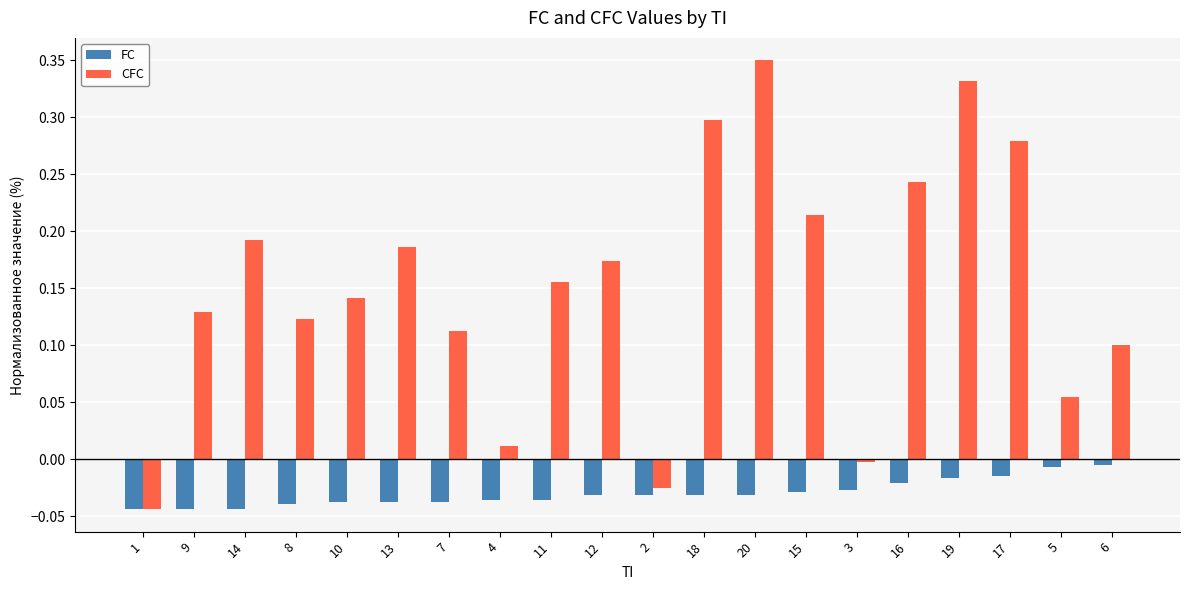

How many data points in CFC are above 0?

17